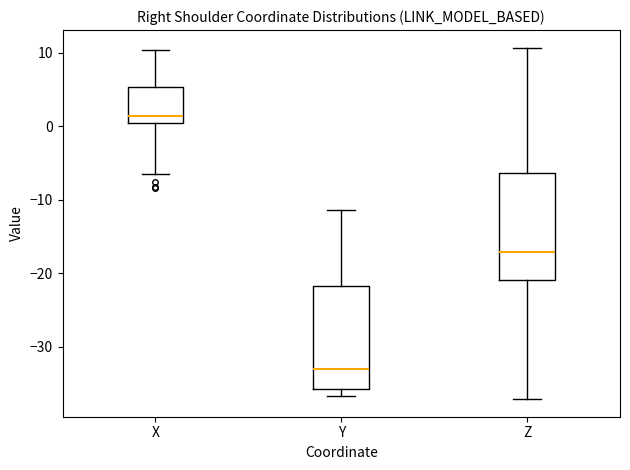

Reading left to right, transcribe this box plot: for each box, give where its median line is, the range the box spans, and where its two whiskers end, as read against the y-axis. The values are not printed on the chart, so give them approximately, as read against the axis.

X: median 1, box 0 to 5, whiskers -7 to 10
Y: median -33, box -36 to -22, whiskers -37 to -11
Z: median -17, box -21 to -6, whiskers -37 to 11